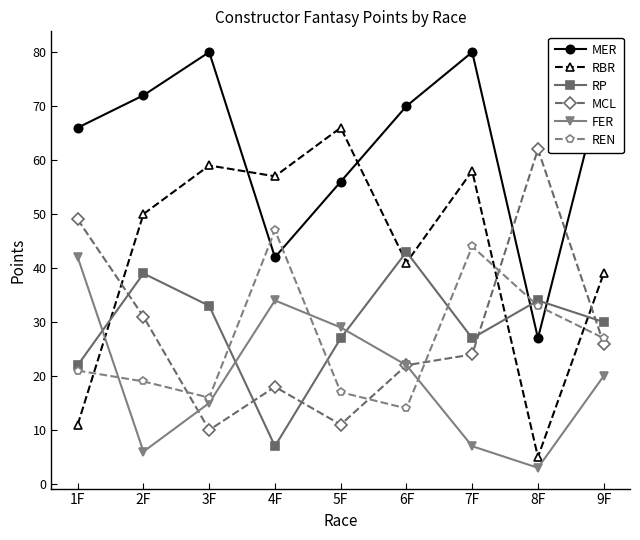

Which series has the largest total across all categories?

MER